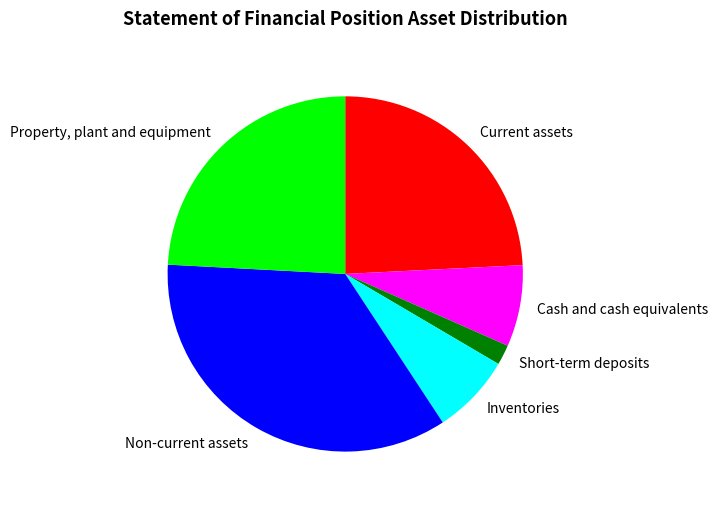

Which category has the smallest portion of the pie?

Short-term deposits